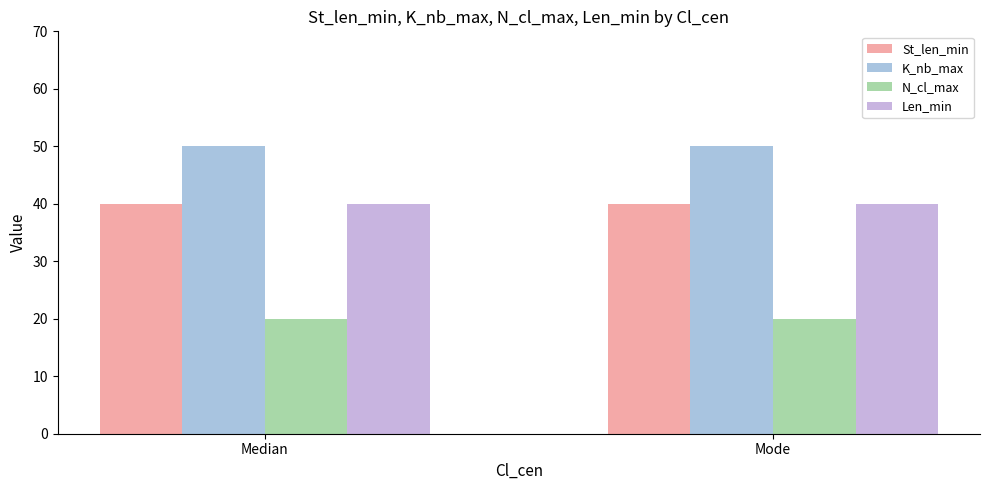

Does the chart contain stacked bars?

No